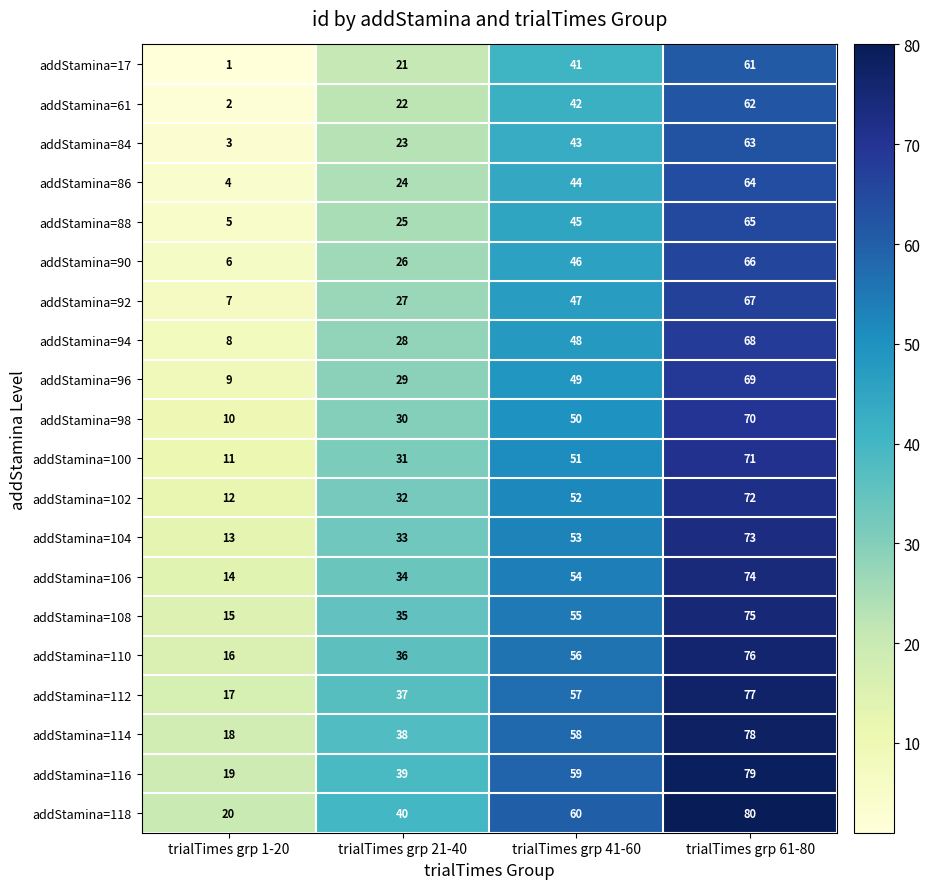

Count the addStamina=116 values in the range 39 to 79.

3